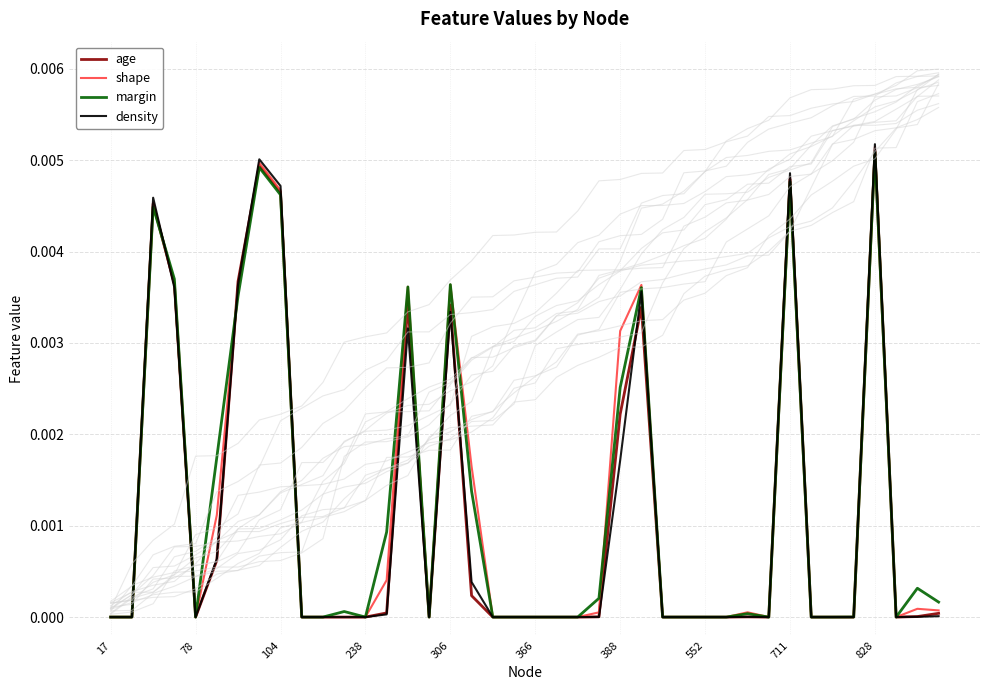

At 29, list the series in order from largest to smallest.

age, shape, margin, density